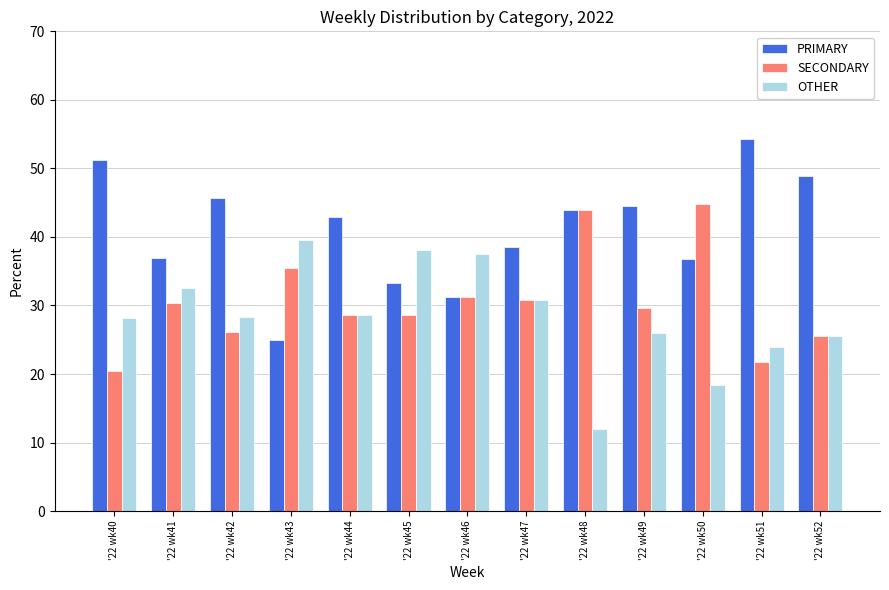

List the series in order of their peak value, highest first.

PRIMARY, SECONDARY, OTHER